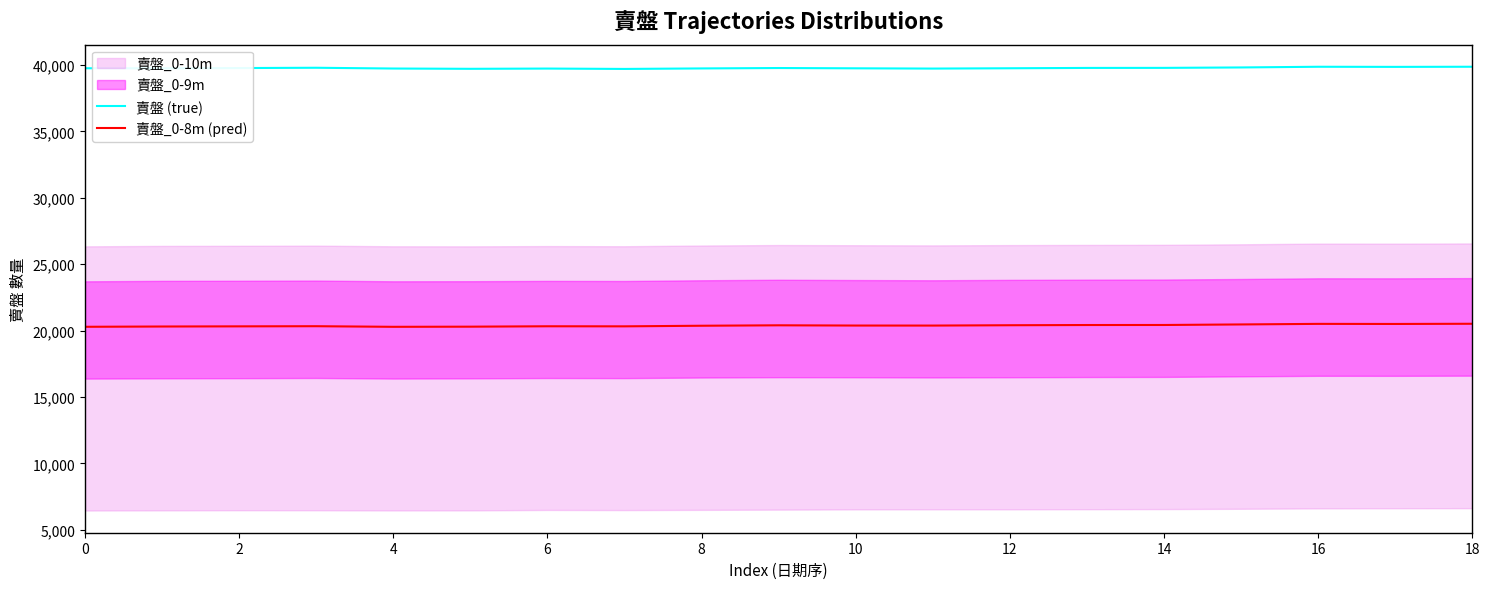

Is this an area chart (filled region under the line)?

No